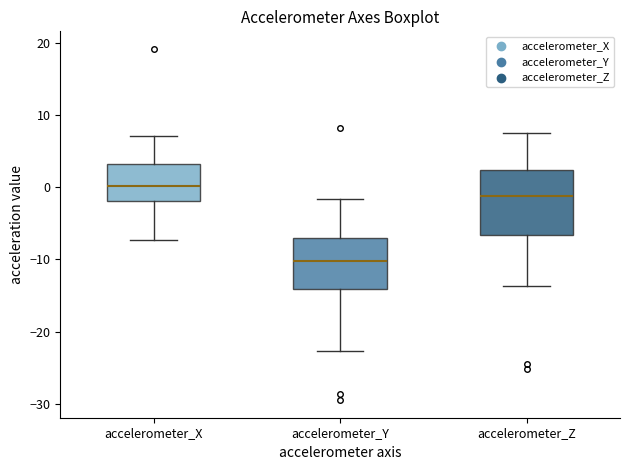

Comparing the boxes themselves (not the whiskers), which one is the tallest?

accelerometer_Z